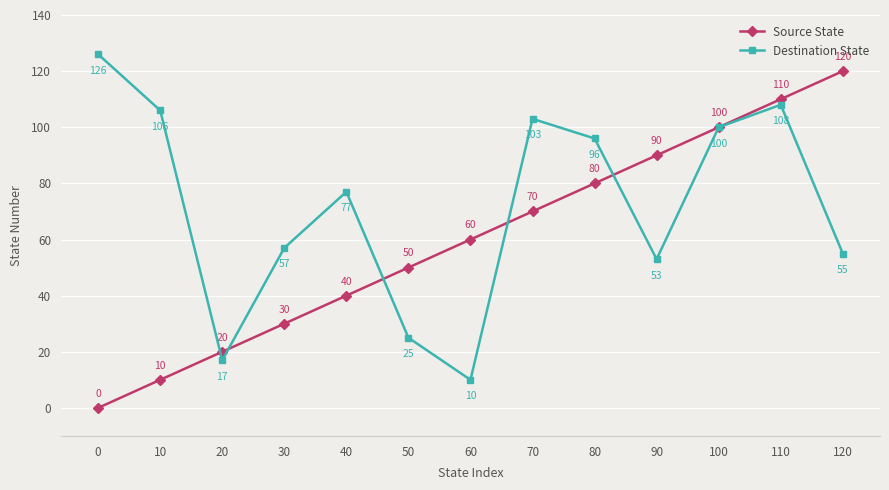

Is the value of Source State at 70 greater than the value of Destination State at 80?

No